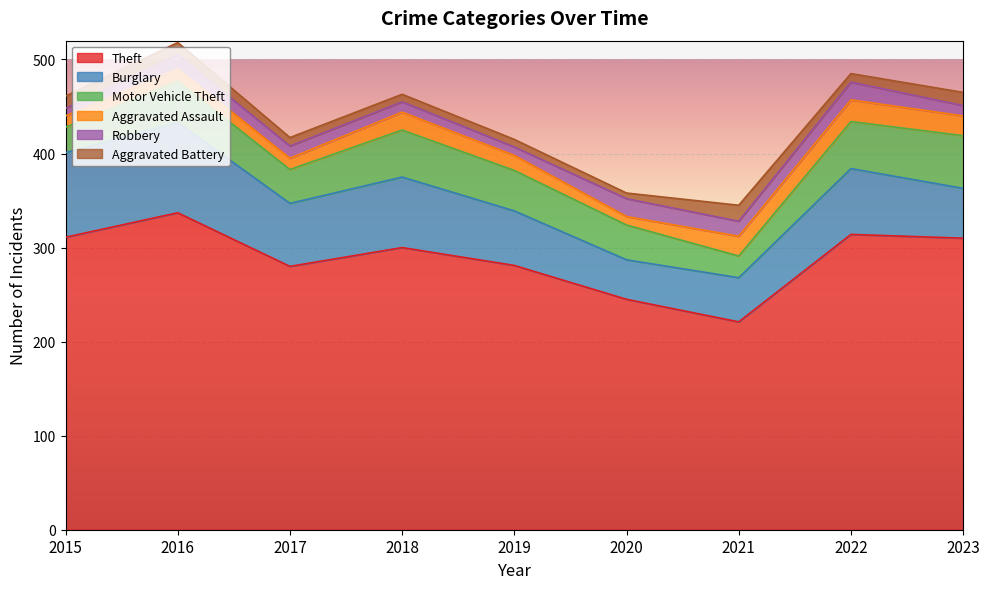

How many lines are shown in the chart?

6